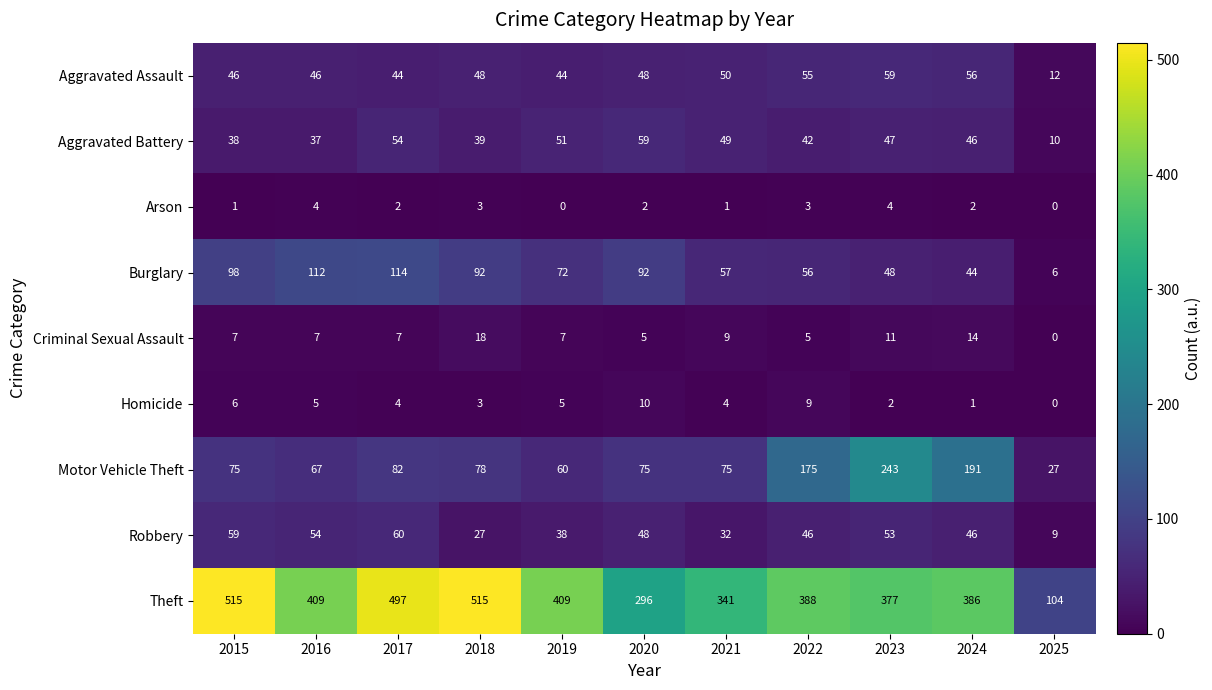

What is the maximum value for Criminal Sexual Assault?

18